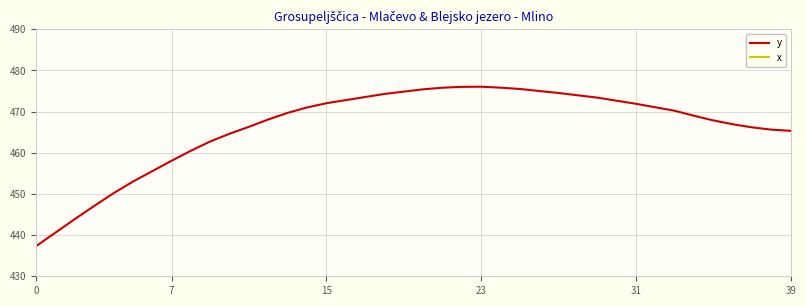

Which series changed the most between 0 and 17?

y